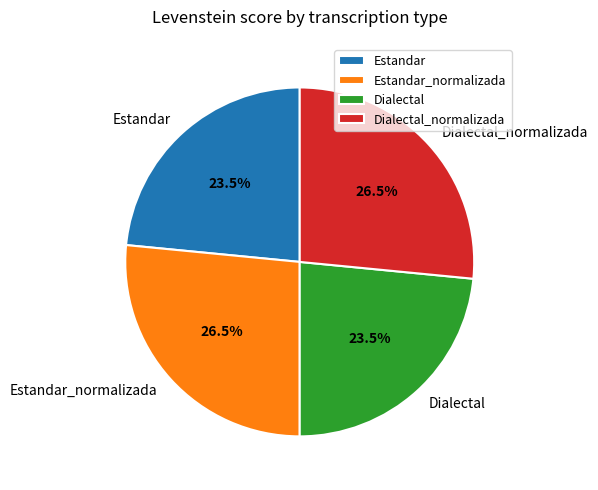

Is it true that Dialectal_normalizada is 33% of the pie?

False